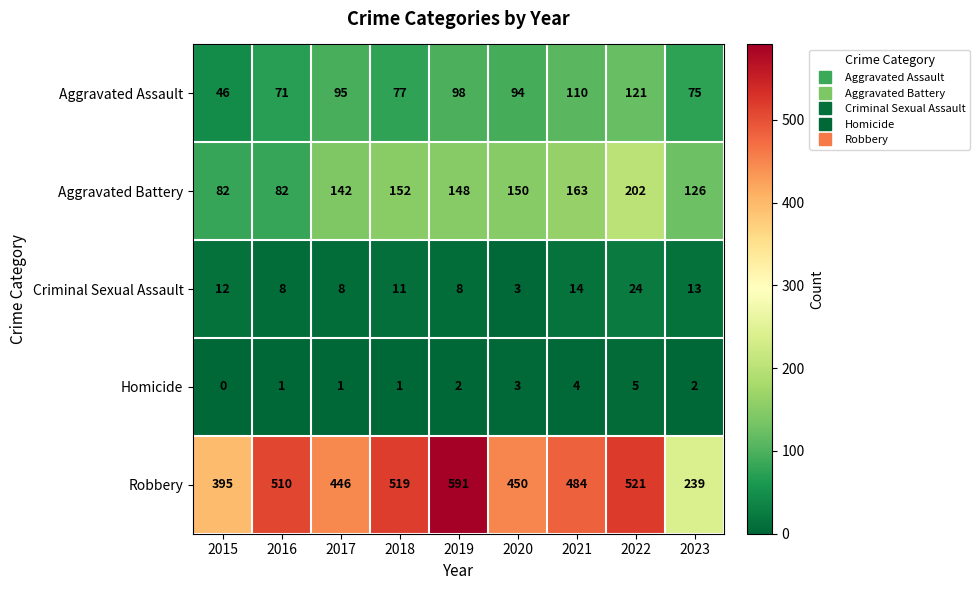

Which series has the largest total across all categories?

Robbery